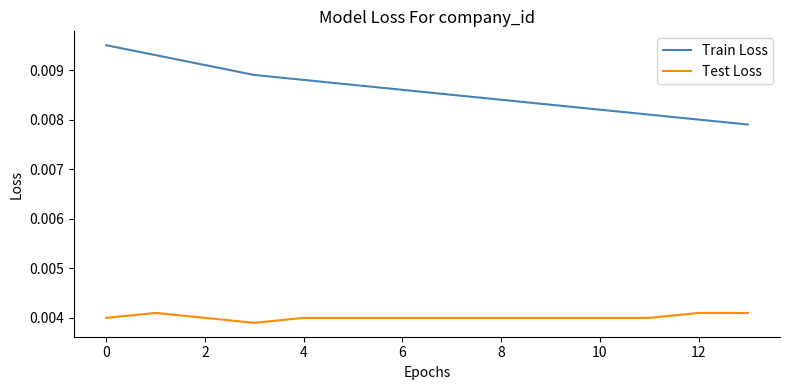

Rank the series by their average value, from highest to lowest.

Train Loss, Test Loss